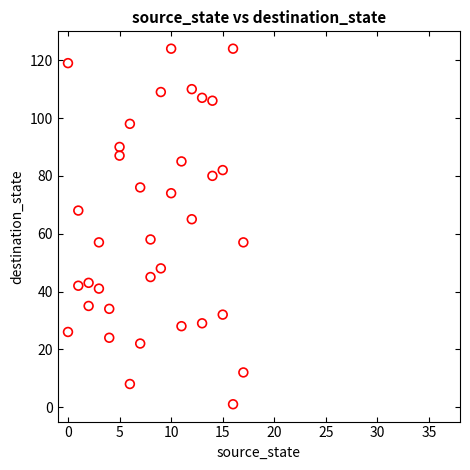

What is the range of X values (max minus min)?

17